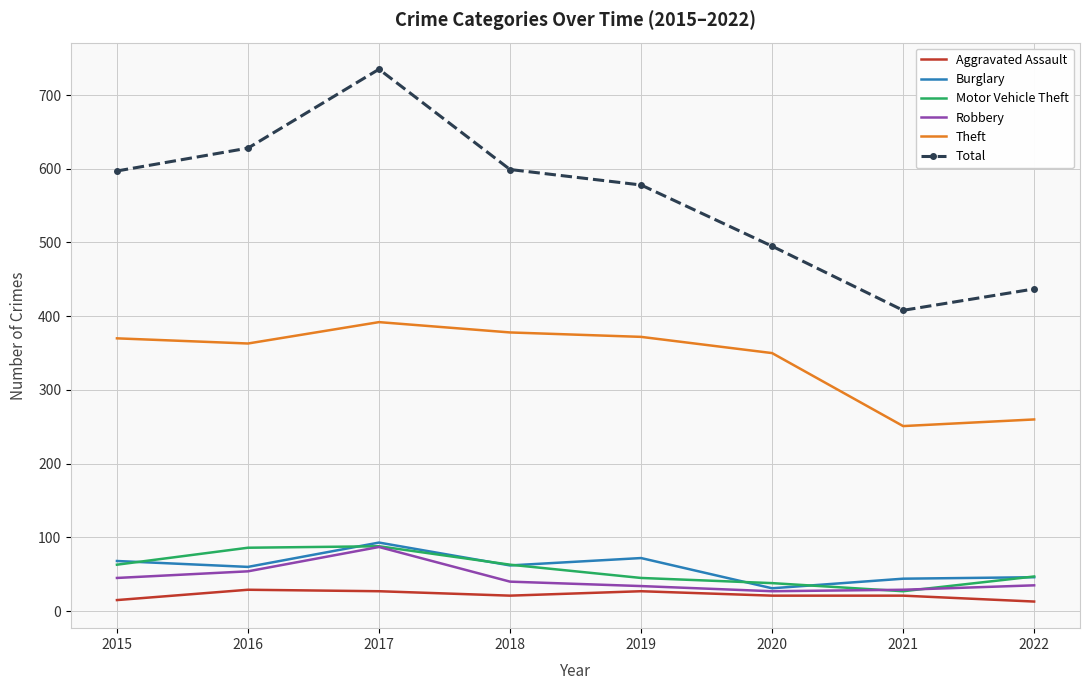

Where is Total nearest to the value 571?

2019